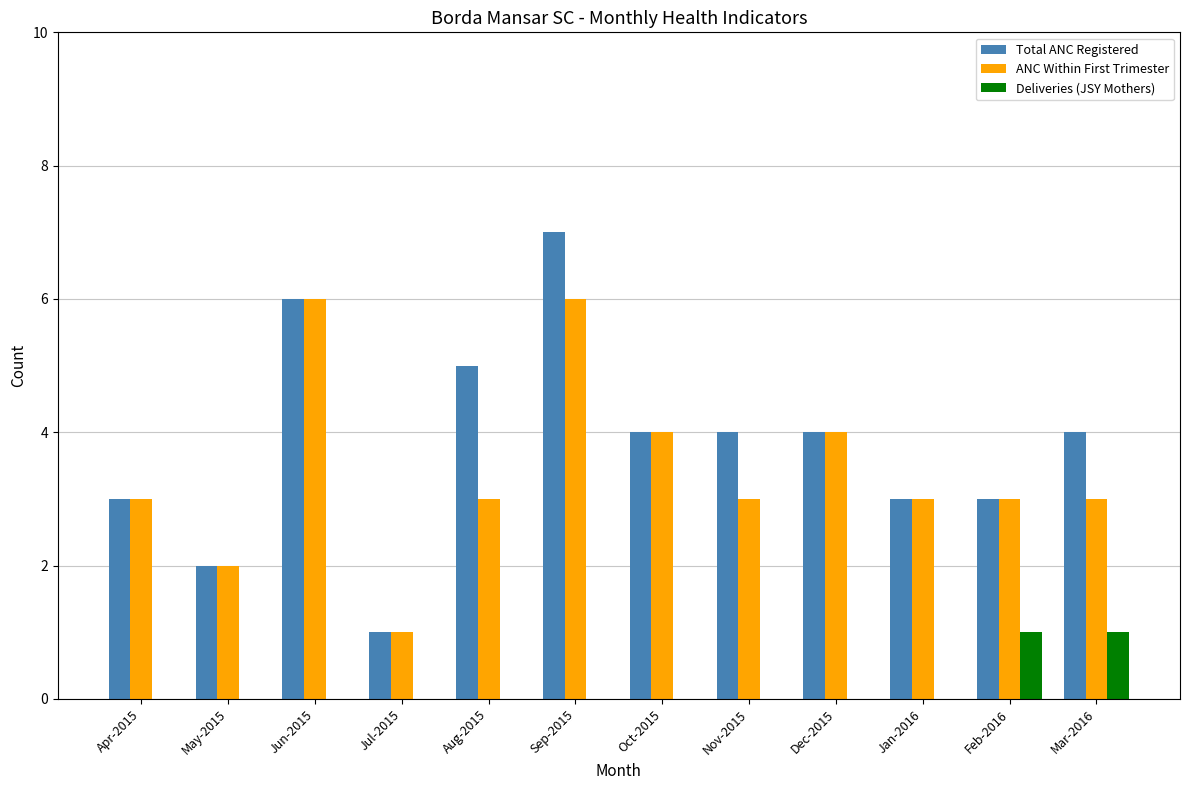

How many distinct data groups are displayed?

3